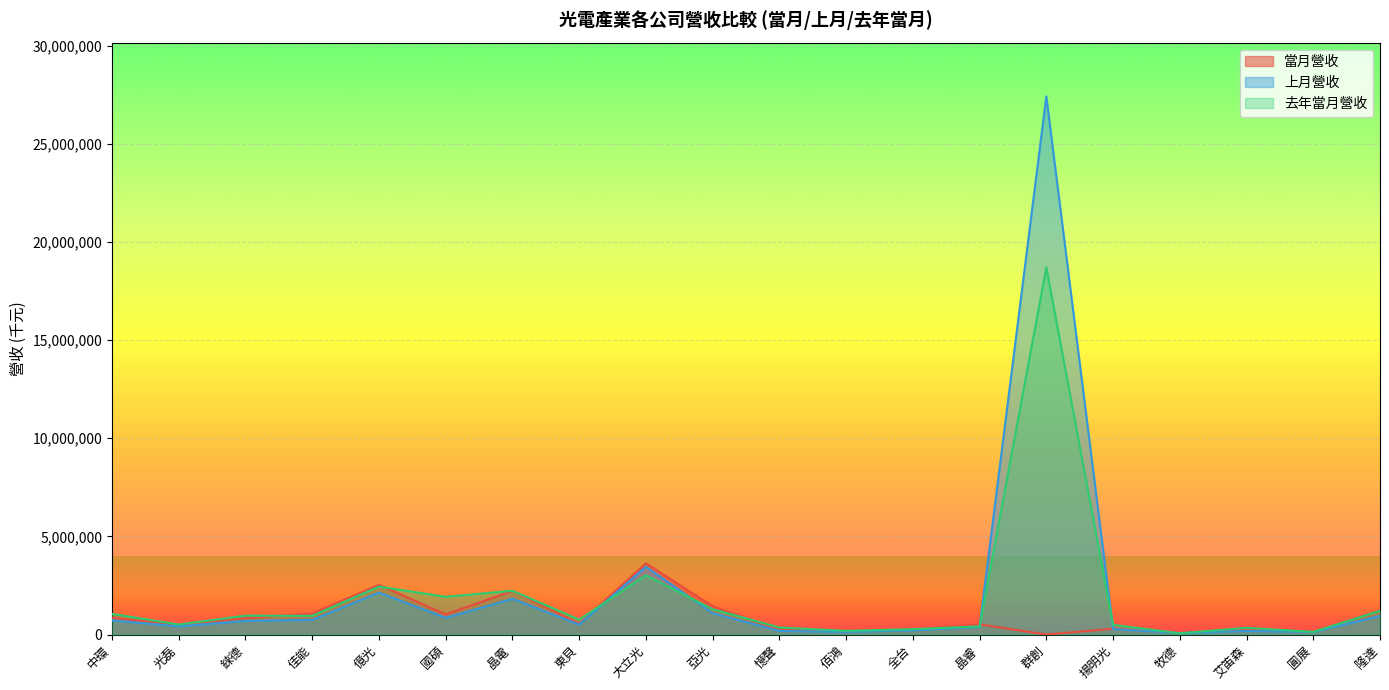

Between which two adjacent categories do 去年當月營收 and 上月營收 first intersect?

東貝 and 大立光